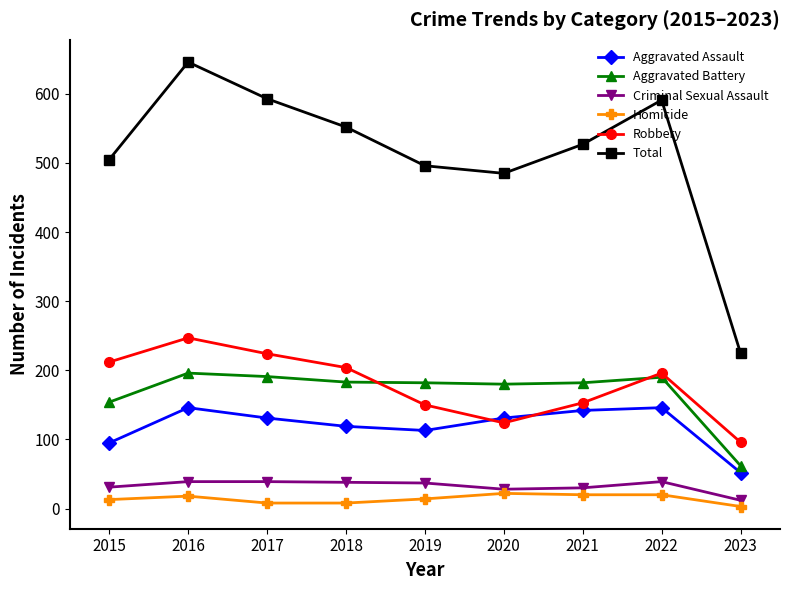

What is the sum of all Aggravated Assault values?

1075